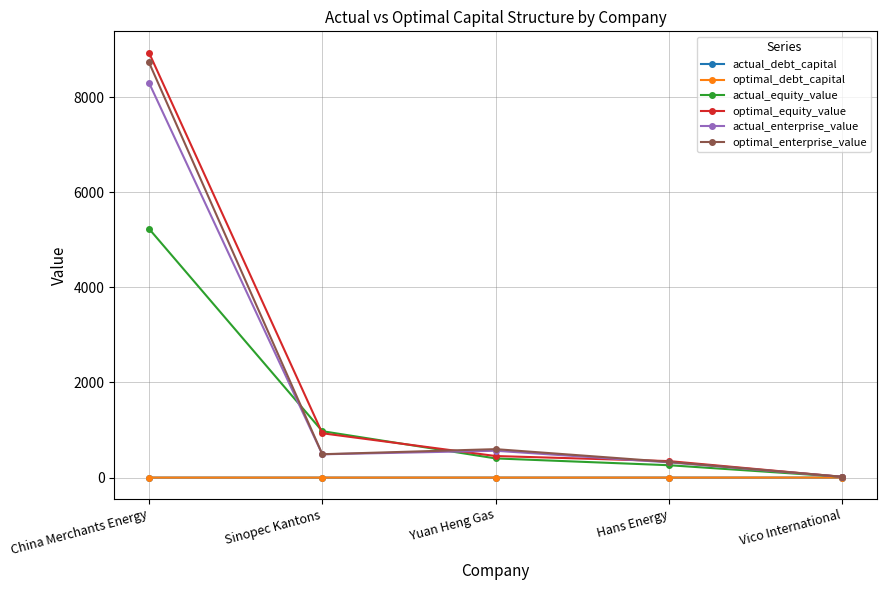

What value does the optimal_debt_capital series have at China Merchants Energy?

0.1